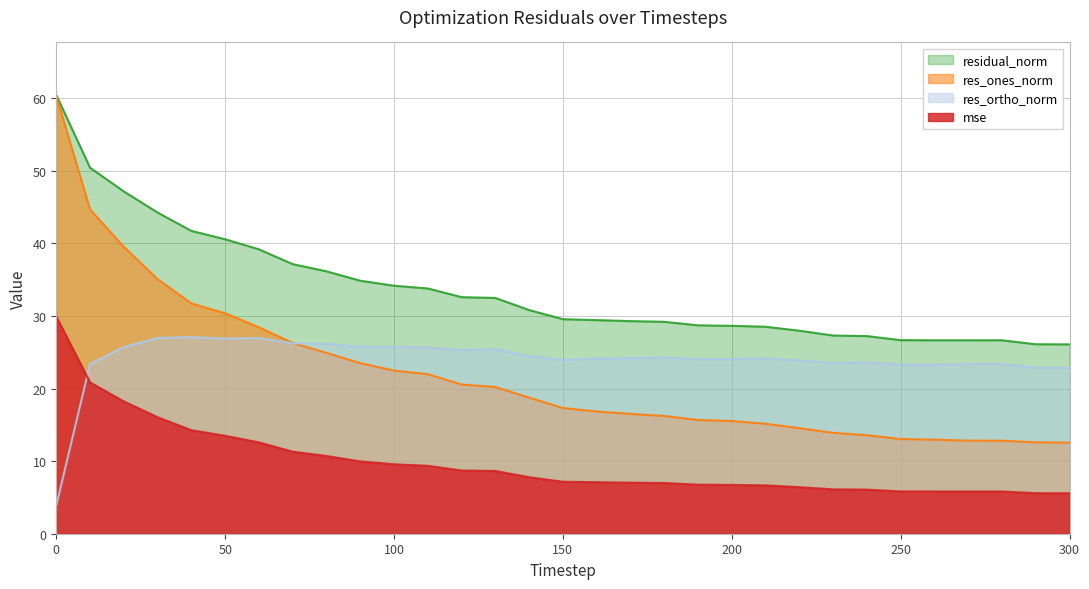

Is it true that res_ortho_norm equals 15.7 at 70?

False